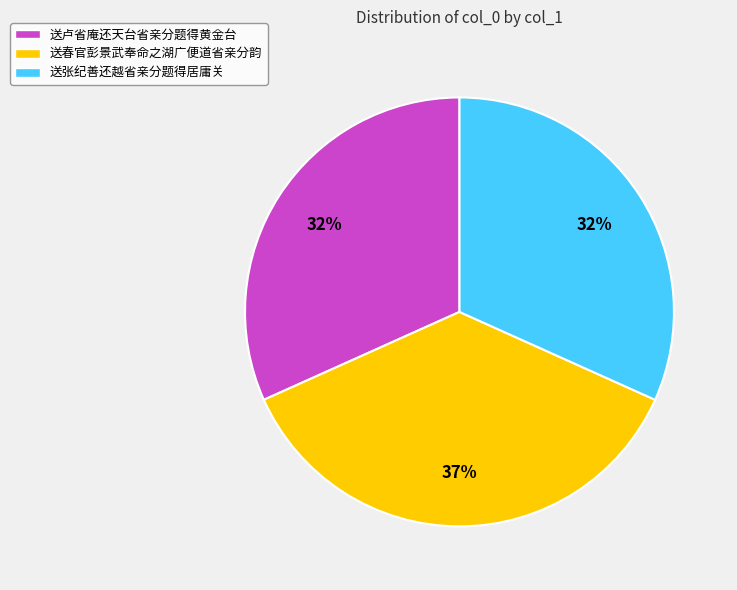

Is the sum of 送张纪善还越省亲分题得居庸关 and 送卢省庵还天台省亲分题得黄金台 greater than half?

Yes